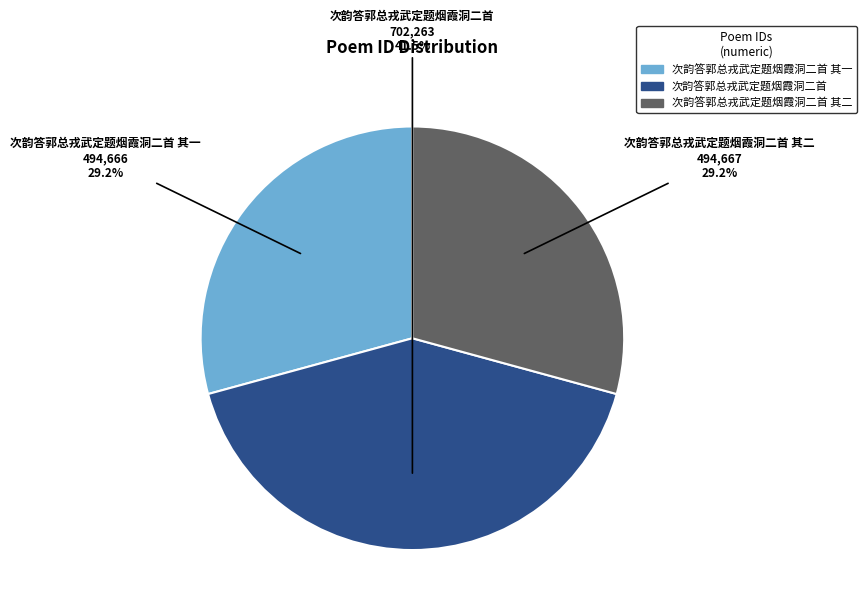

Which slice is the largest?

次韵答郭总戎武定题烟霞洞二首